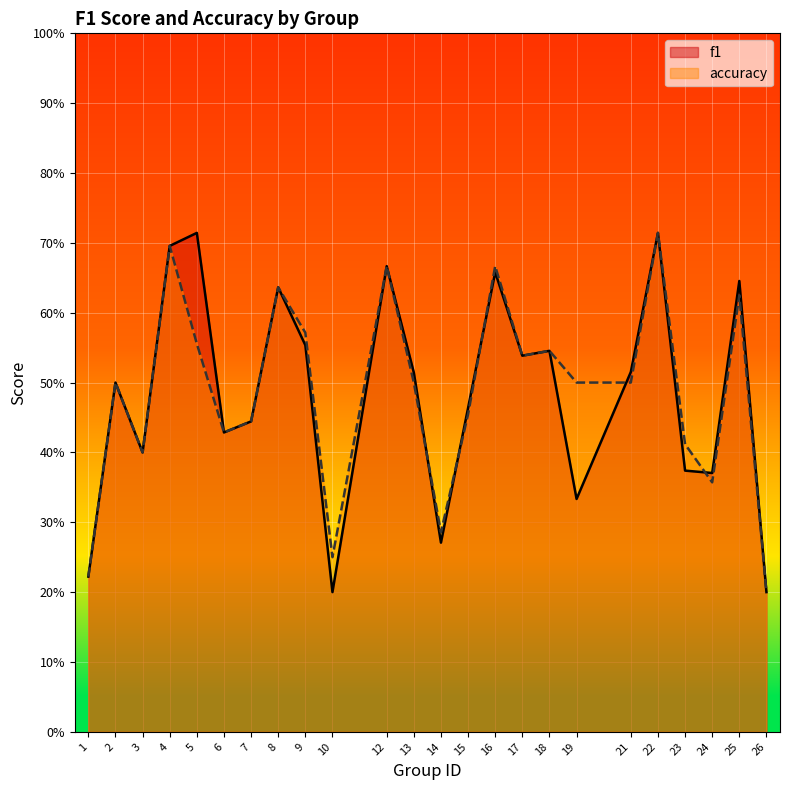

Rank the series by their average value, from lowest to highest.

f1, accuracy